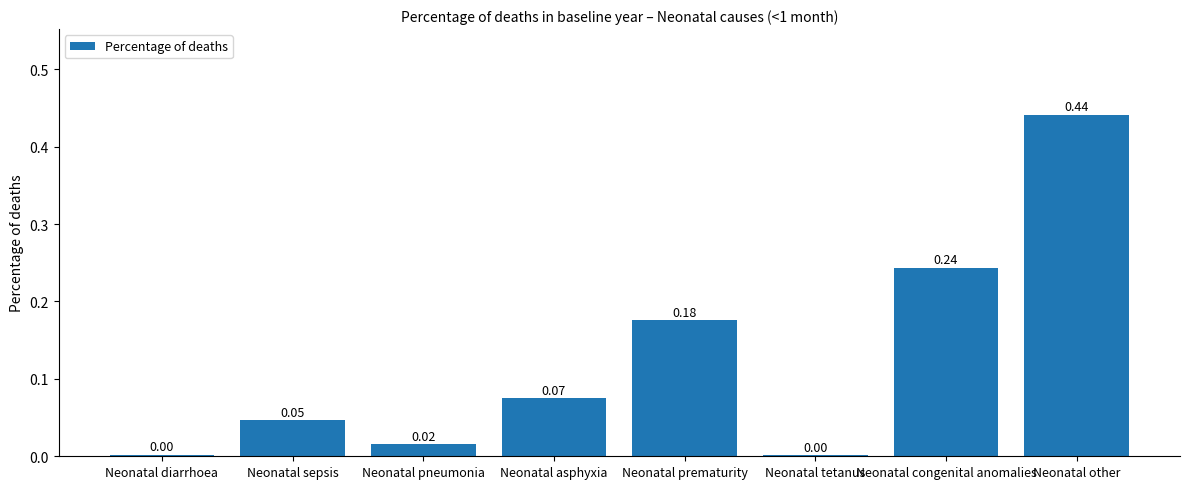

At which category does the chart reach its peak across all series?

Neonatal other